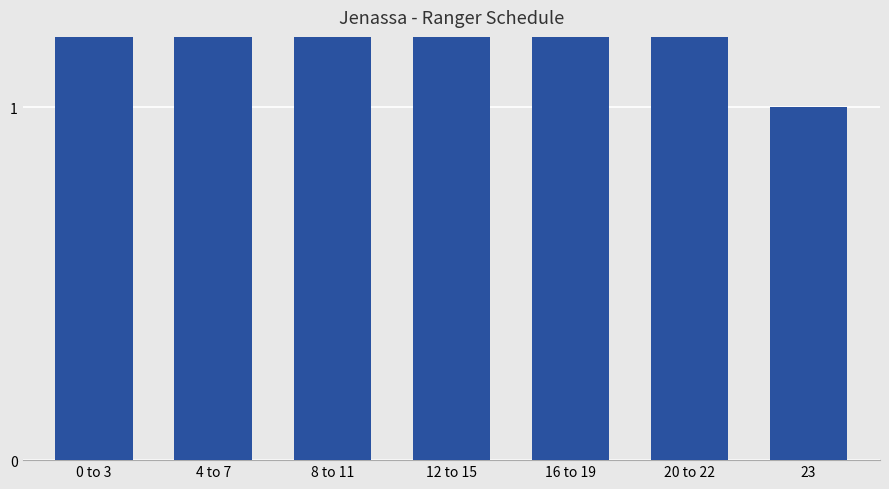

How many bars are there in total?

7